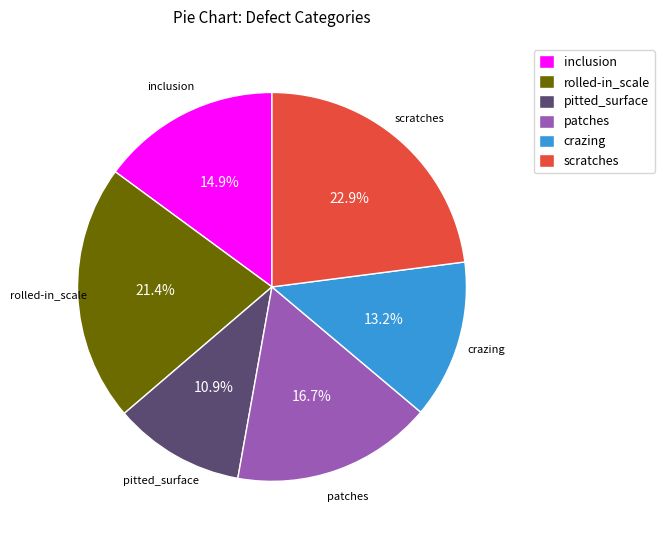

Does rolled-in_scale account for over 50% of the chart?

No